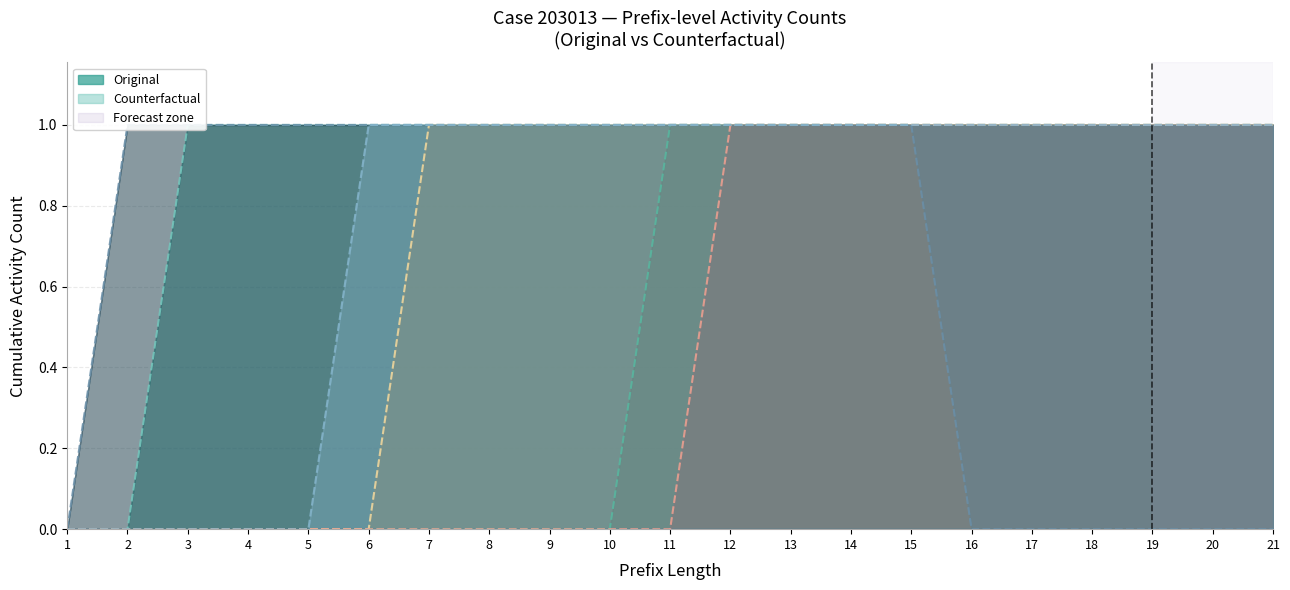

How many lines are shown in the chart?

6